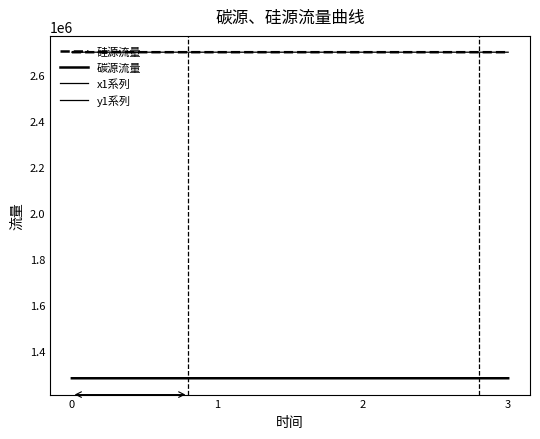

Is the value of x1系列 at 2 greater than the value of y1系列 at 0?

Yes